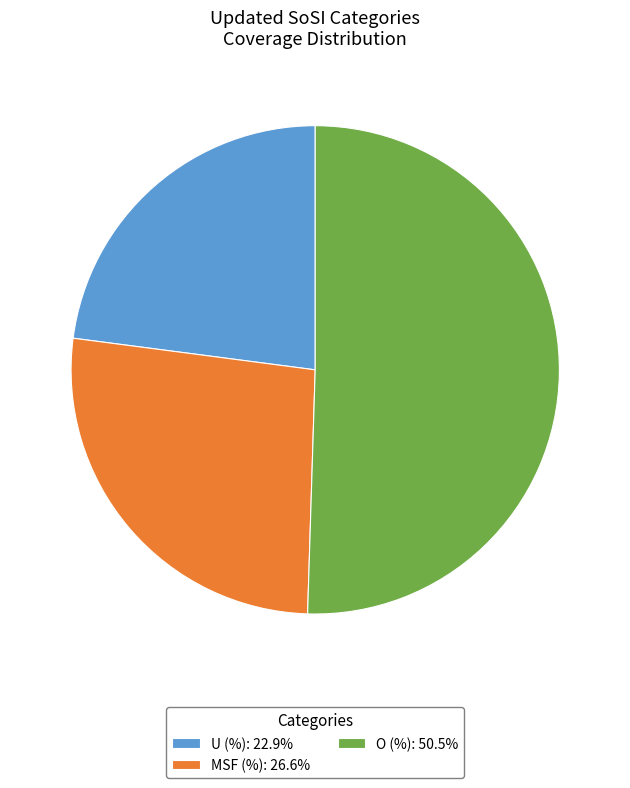

Is the sum of MSF (%): 26.6% and O (%): 50.5% greater than half?

Yes